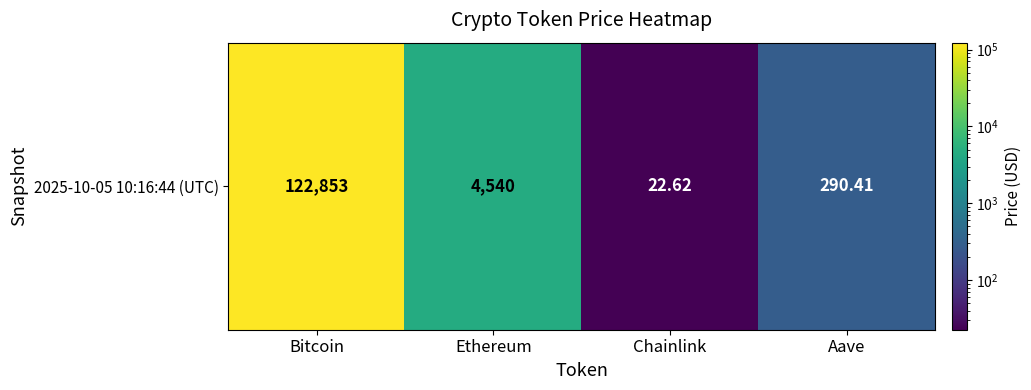

How many values are below 4539?

2